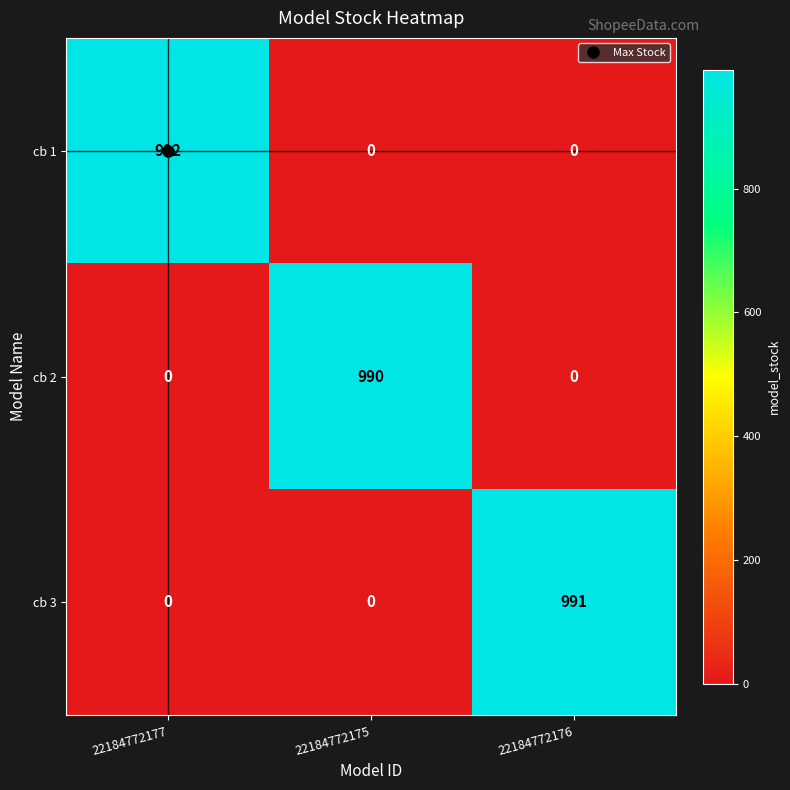

What is the sum of the cb 3 values at 22184772177 and 22184772176?

991